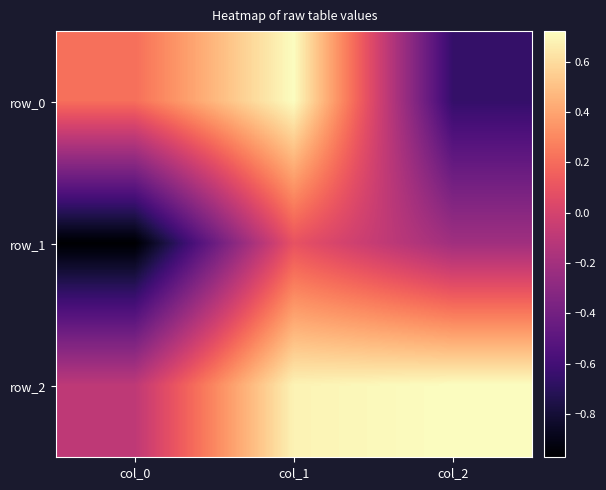

Is it true that row_2 equals 0.7 at col_1?

True